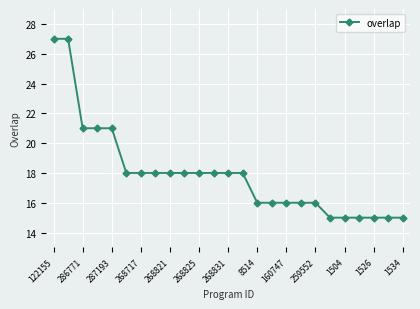

What is the greatest value displayed?

27